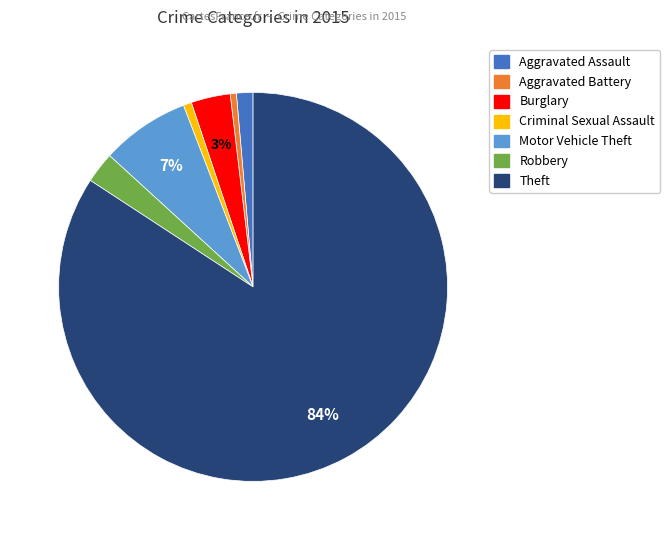

To the nearest percent, what is the average slice percentage?

14%